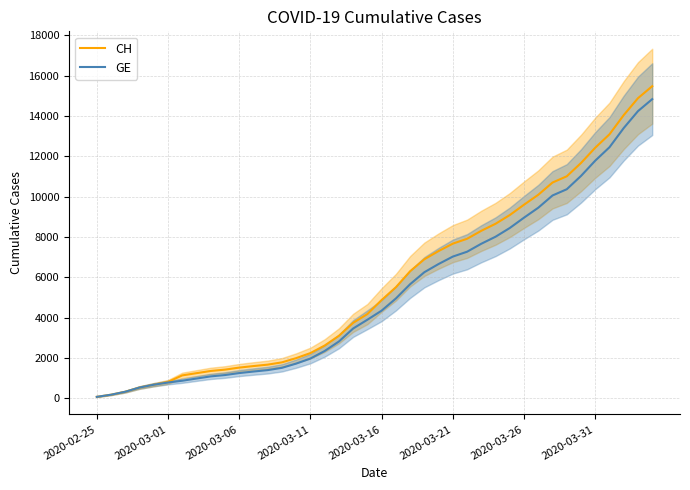

What is the highest value of the GE series?

14833